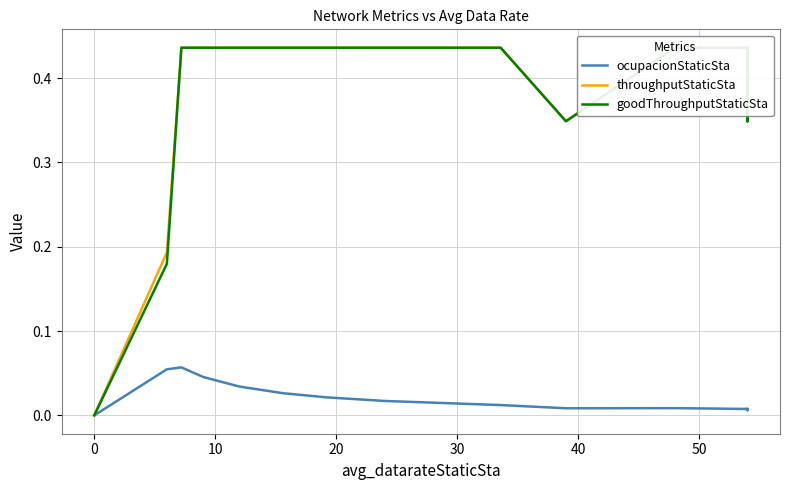

What are all the series names shown in the legend?

ocupacionStaticSta, throughputStaticSta, goodThroughputStaticSta